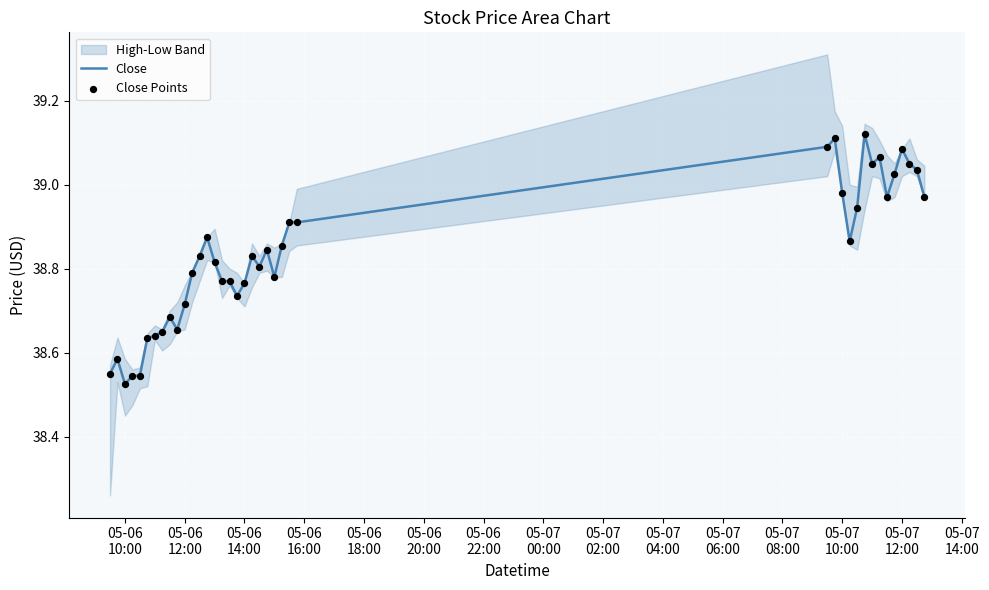

Is the value of Close Points at 23 greater than the value of Close at 38?

No